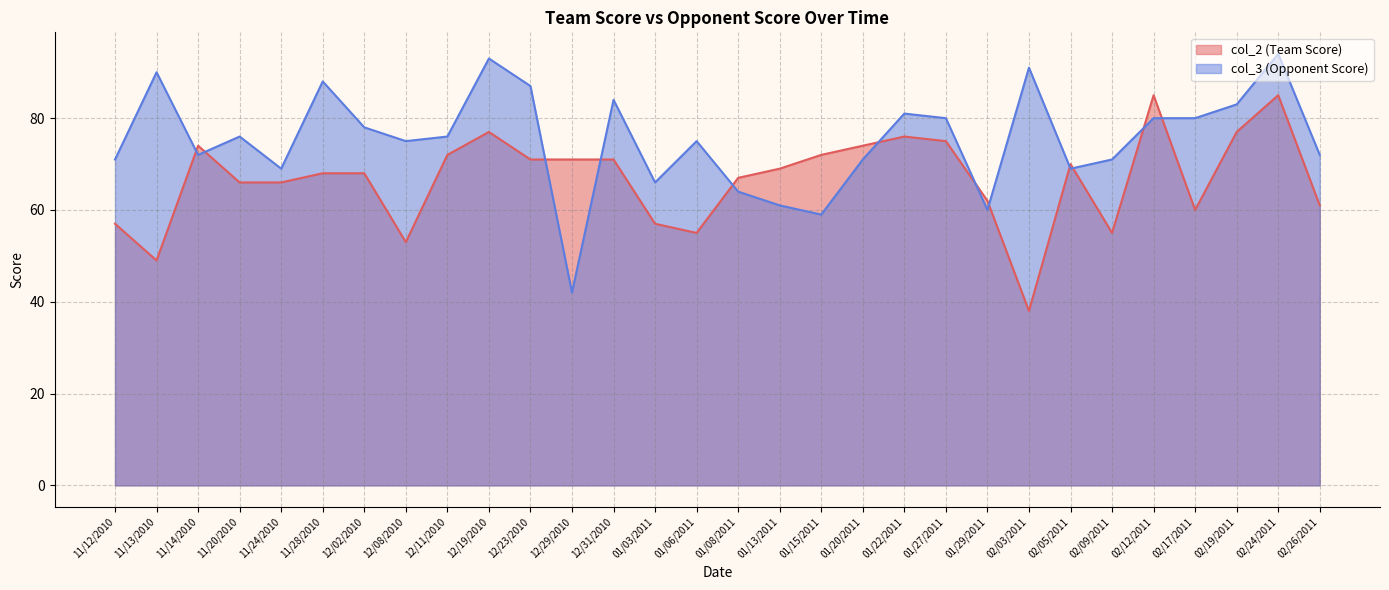

At which category does col_2 (Team Score) reach its first local valley?

11/13/2010